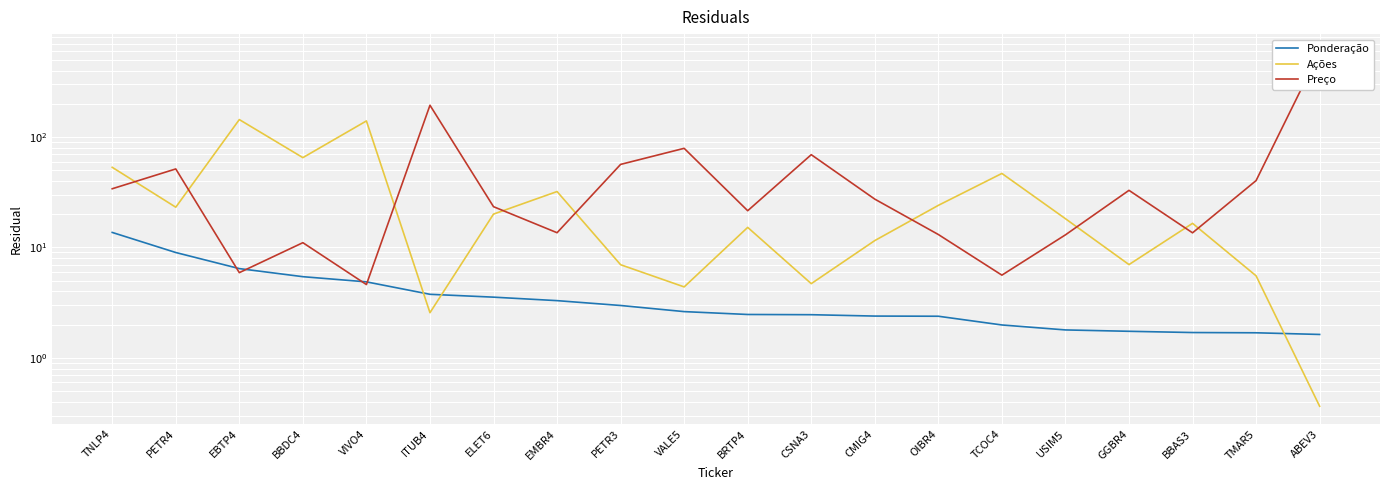

What is the value of the Ações point at the 7th from the left?

20.0